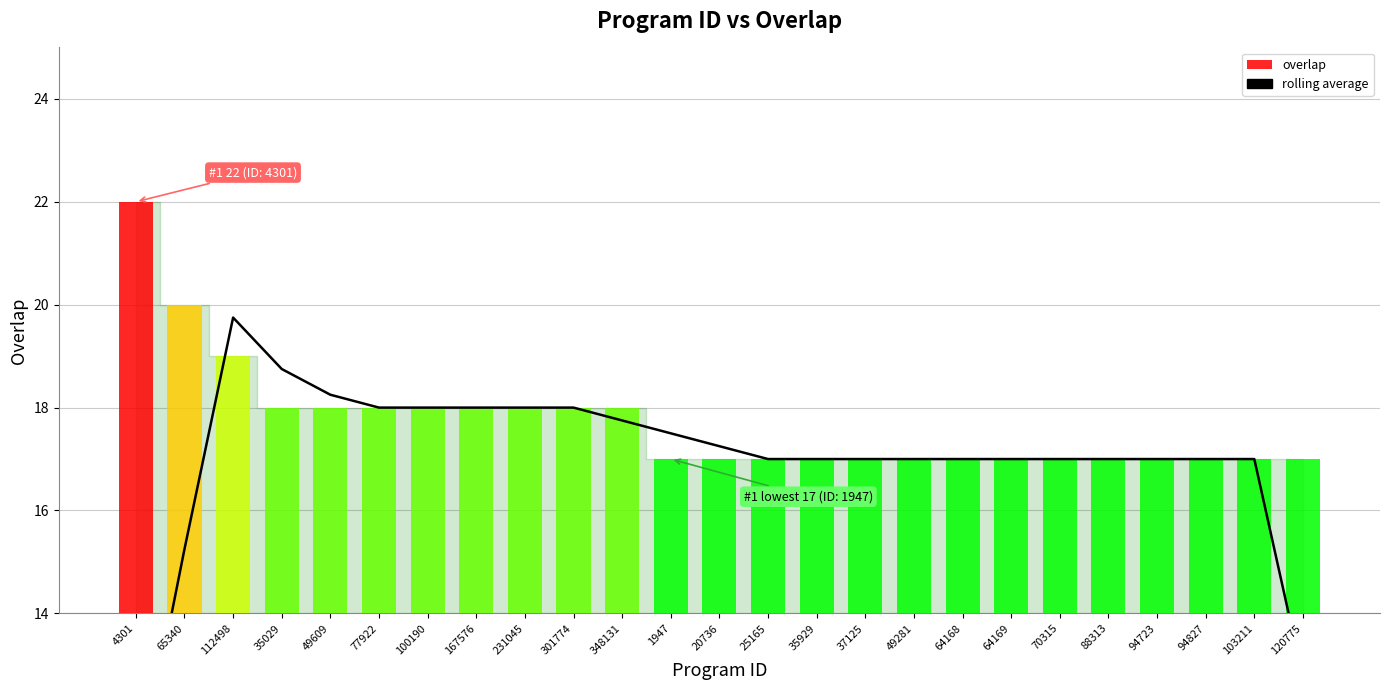

Rank the categories by overlap value from lowest to highest.

1947, 20736, 25165, 35929, 37125, 49281, 64168, 64169, 70315, 88313, 94723, 94827, 103211, 120775, 35029, 49609, 77922, 100190, 167576, 231045, 301774, 348131, 112498, 65340, 4301